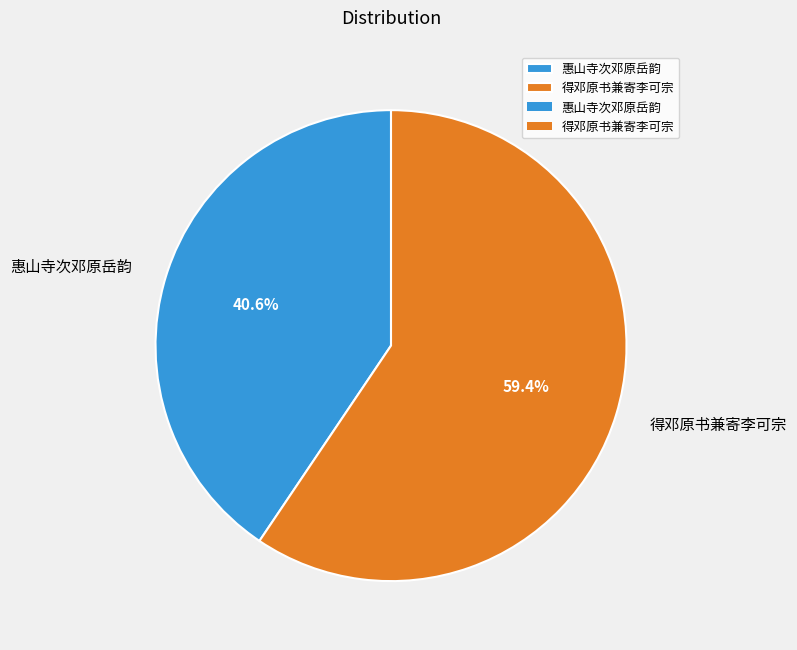

Which slice is the largest?

得邓原书兼寄李可宗